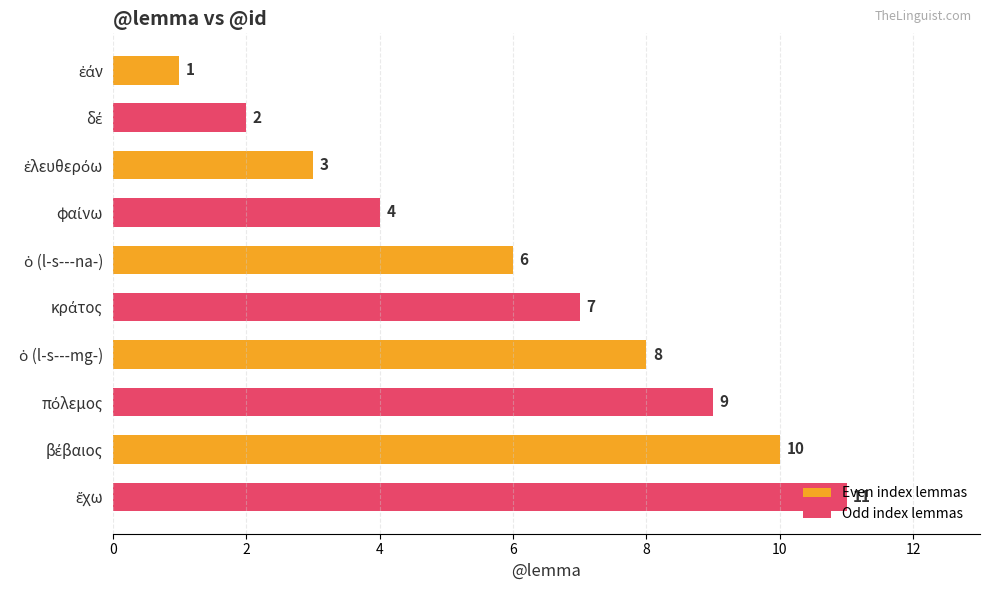

Count the values in the range 3 to 9.

6